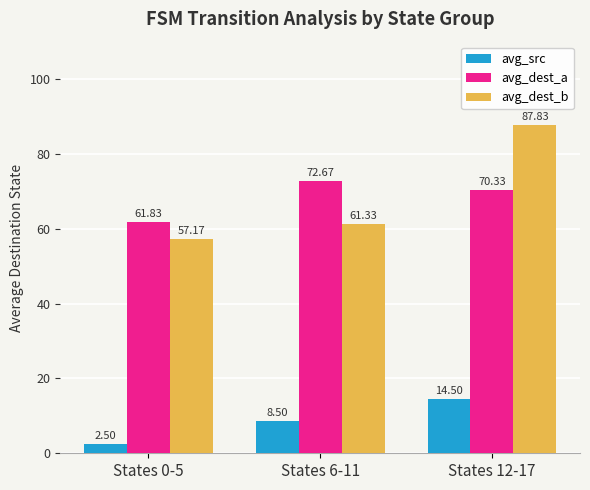

How many groups of bars are there?

3